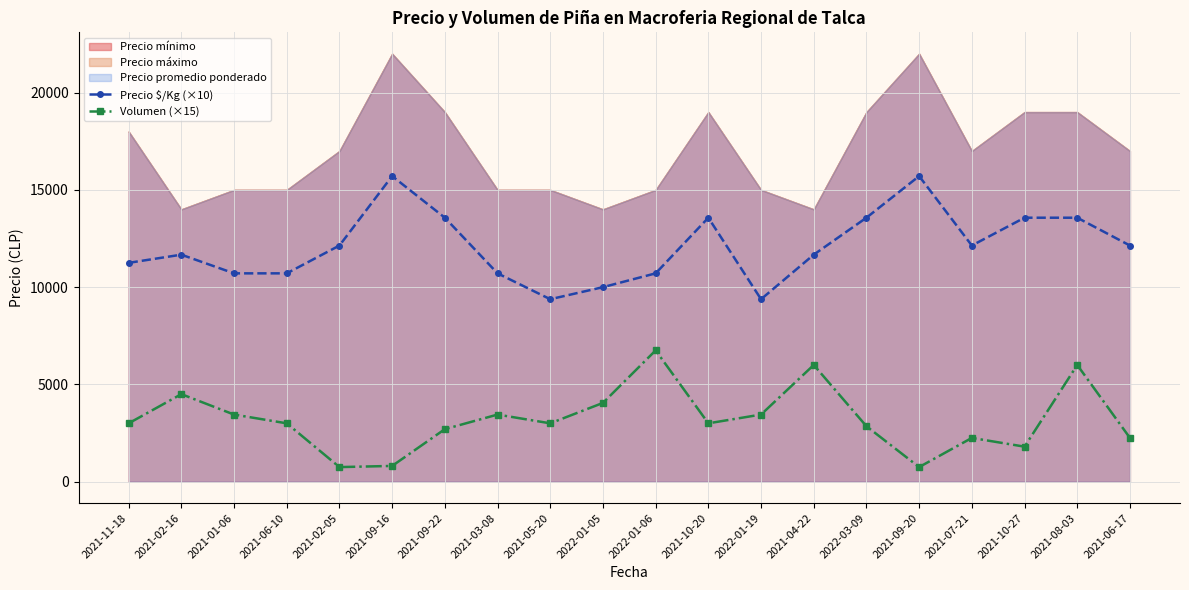

The value of Precio $/Kg (×10) at 2021-08-03 is 3791. True or false?

False